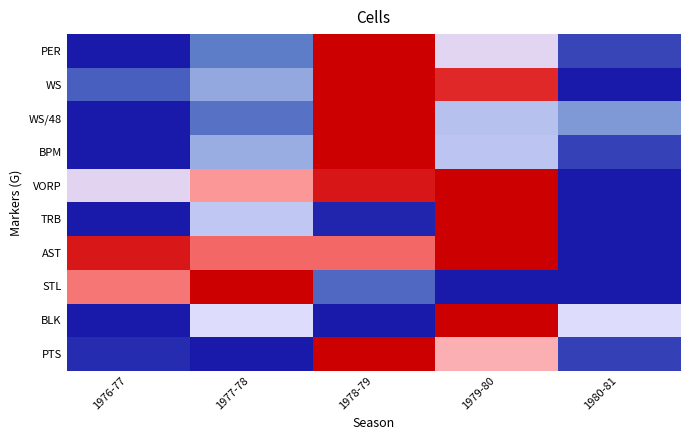

What is the total value across all series at 1978-79?

7.0